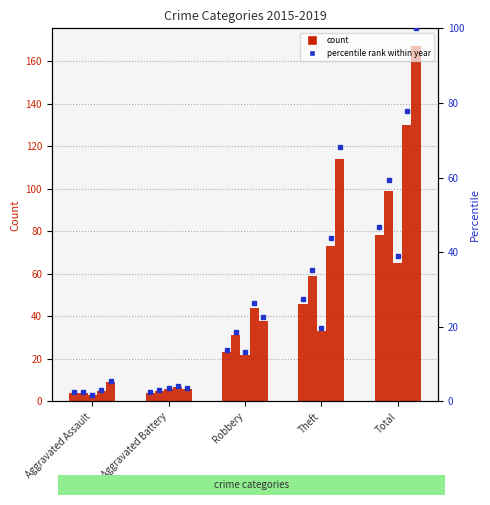

Where does the 2015 series first go above 23?

Theft